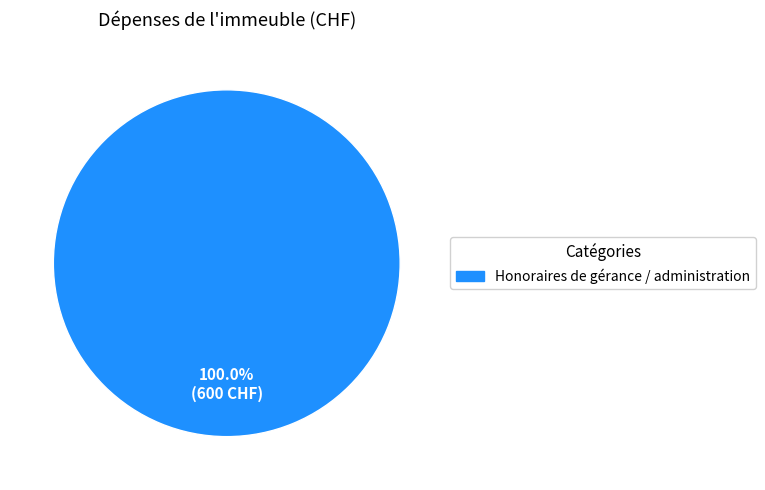

How many segments does this pie chart have?

1